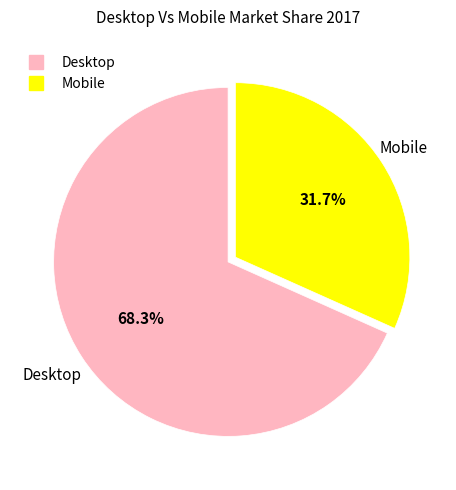

Approximately how many times larger is the value at Mobile compared to Desktop?

0.5